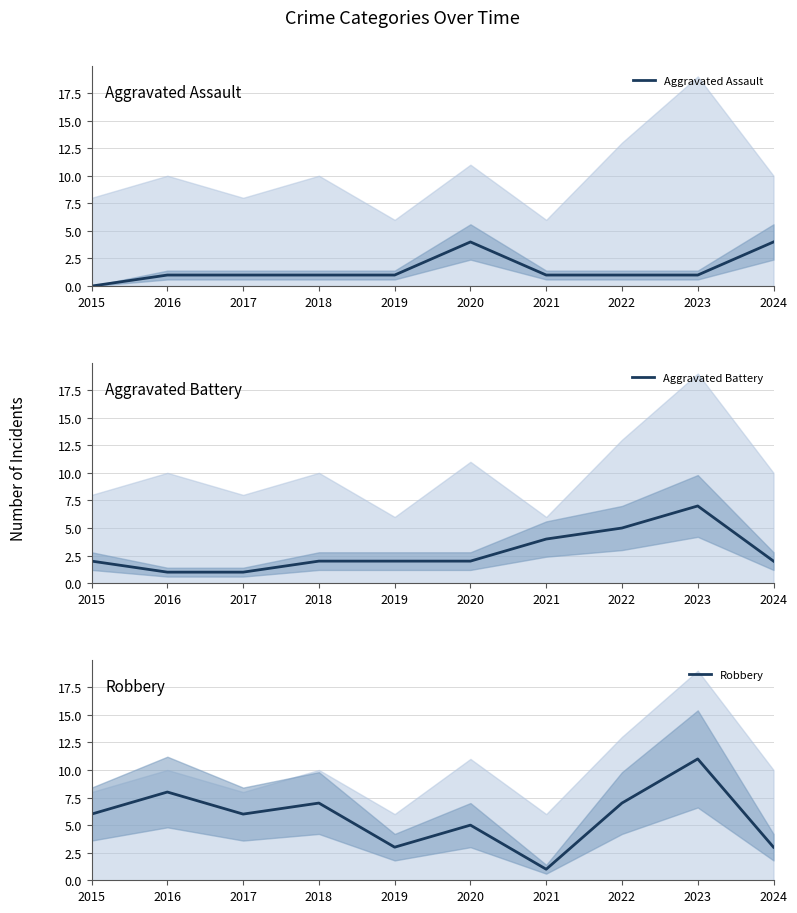

What is the sum of all Robbery values?

57